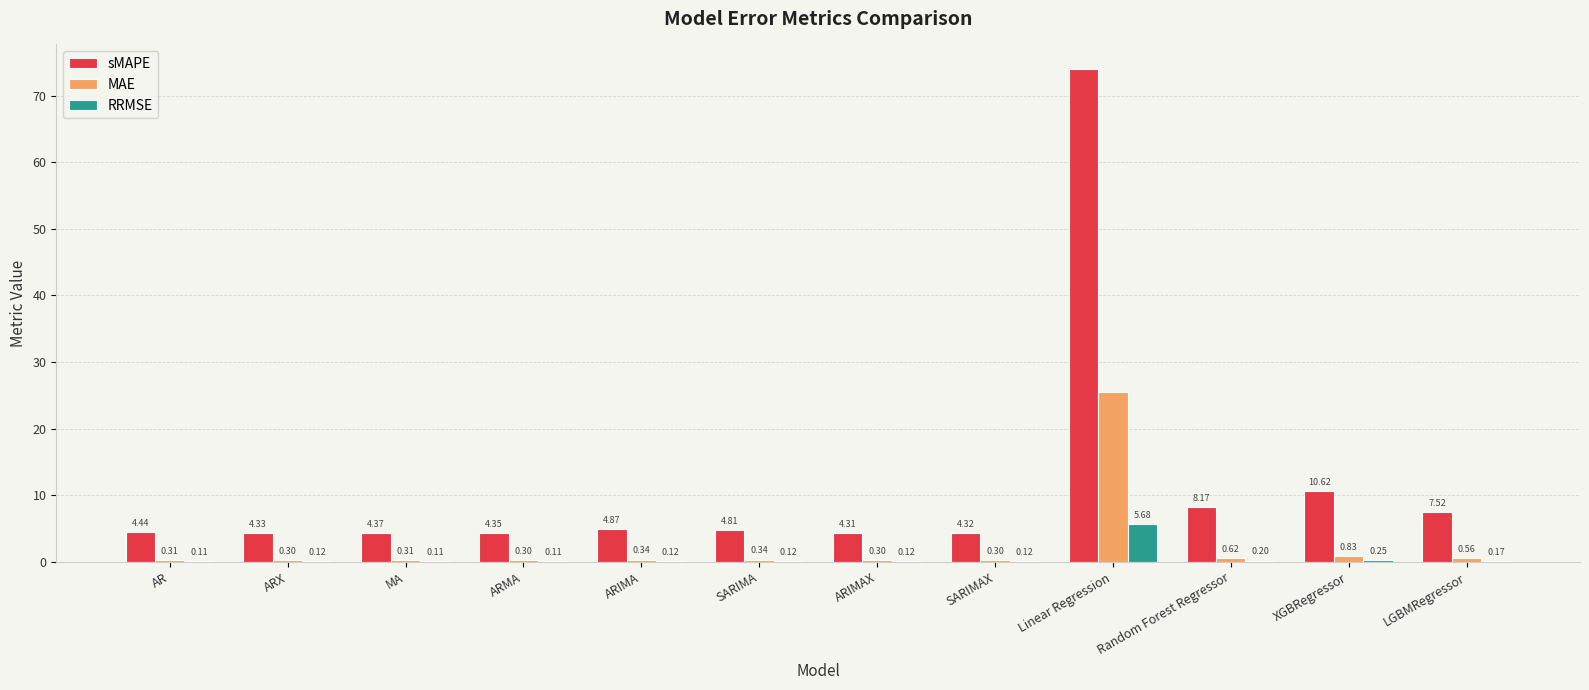

How many categories are shown in the chart?

12